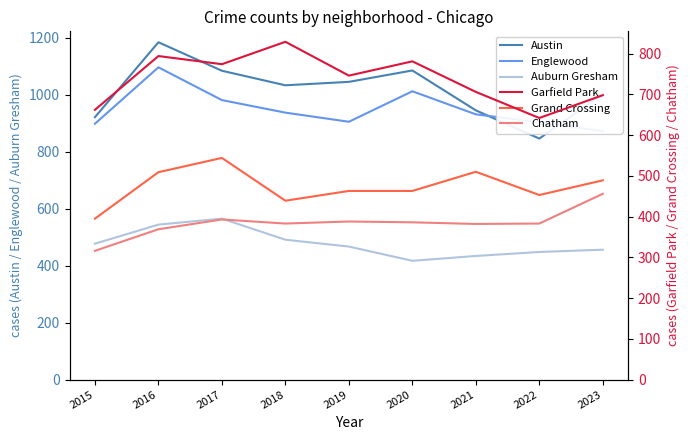

Where is the first local maximum for Auburn Gresham?

2017